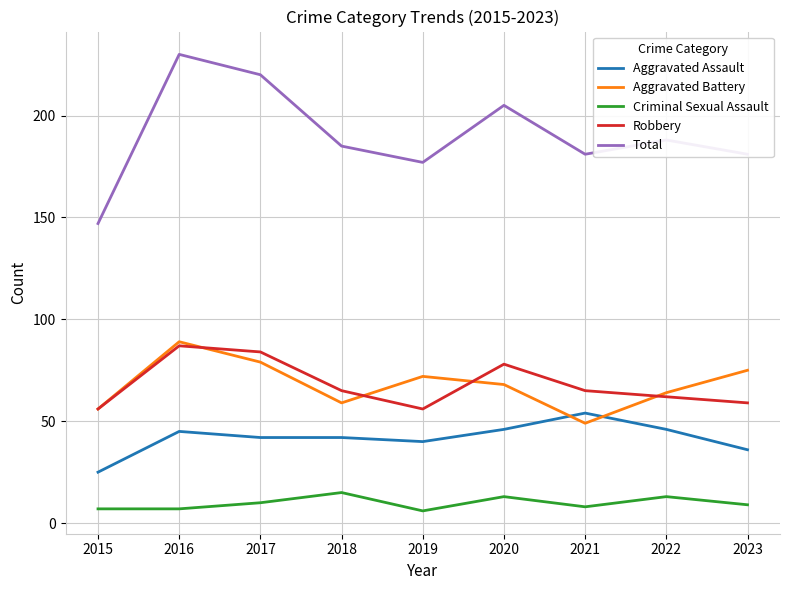

The value of Robbery at 2019 is 34. True or false?

False